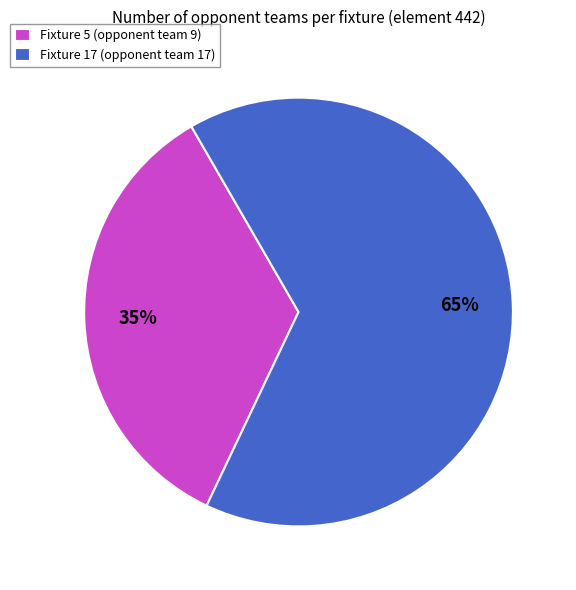

Which category has the smallest portion of the pie?

Fixture 5 (opponent team 9)